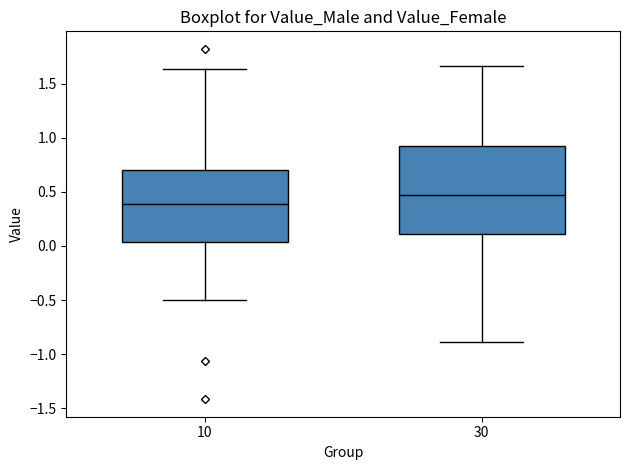

Reading left to right, read every box against the y-axis: the position of its median line, the range the box covers, and the ends of its whiskers. The values are not printed on the chart, so give them approximately, as read against the axis.

10: median 0.40, box 0.05 to 0.70, whiskers -0.50 to 1.65
30: median 0.45, box 0.10 to 0.95, whiskers -0.90 to 1.65